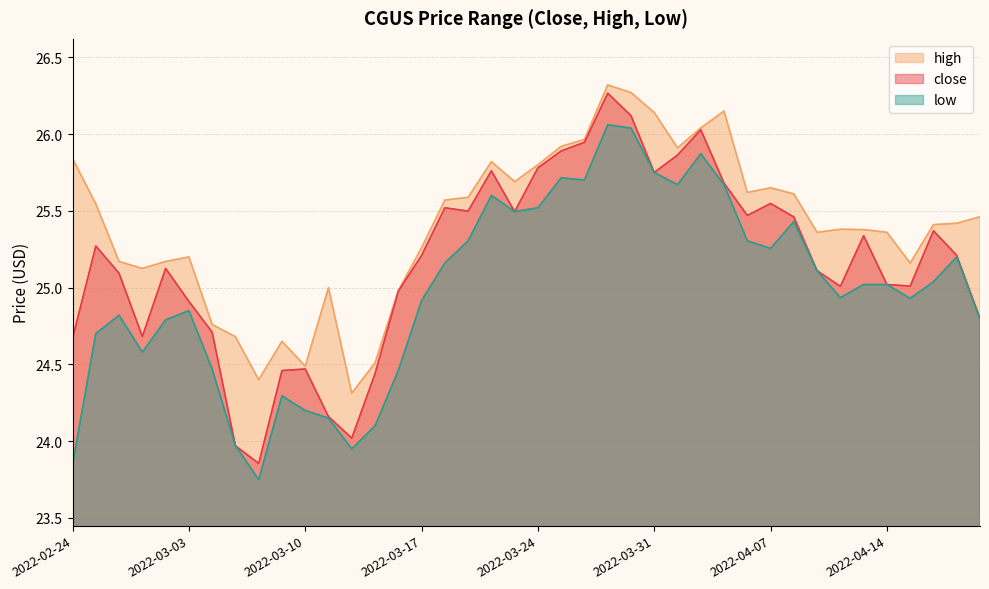

List the labels in order of low value, largest first.

2022-03-29, 2022-03-30, 2022-04-04, 2022-03-31, 2022-03-25, 2022-03-28, 2022-04-01, 2022-04-05, 2022-03-22, 2022-03-24, 2022-03-23, 2022-04-08, 2022-03-21, 2022-04-06, 2022-04-07, 2022-04-20, 2022-03-18, 2022-04-11, 2022-04-19, 2022-04-13, 2022-04-14, 2022-04-12, 2022-04-18, 2022-03-17, 2022-03-03, 2022-02-28, 2022-04-21, 2022-03-02, 2022-02-25, 2022-03-01, 2022-03-04, 2022-03-16, 2022-03-09, 2022-03-10, 2022-03-11, 2022-03-15, 2022-03-07, 2022-03-14, 2022-02-24, 2022-03-08